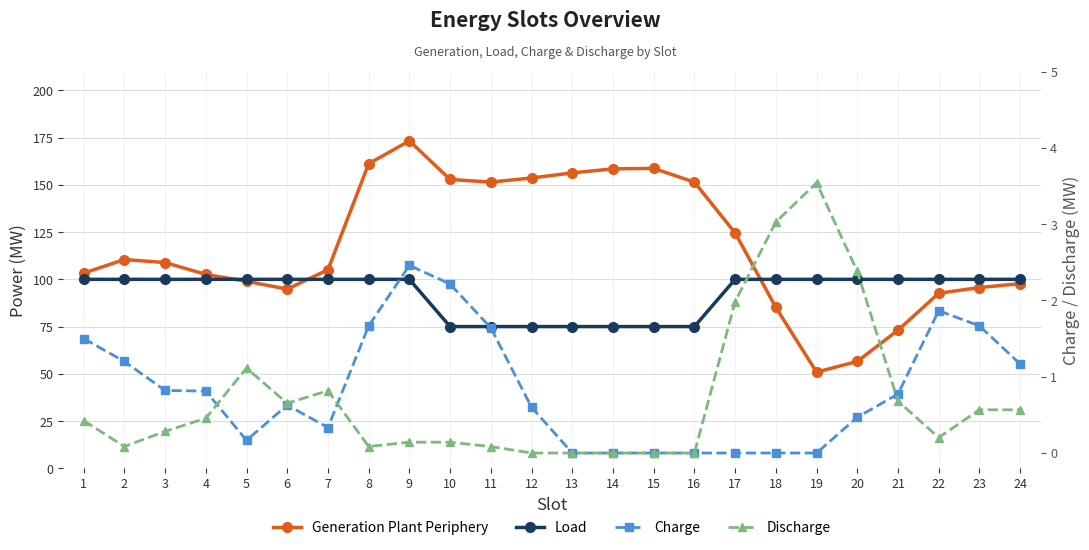

At which category does the chart reach its peak across all series?

9